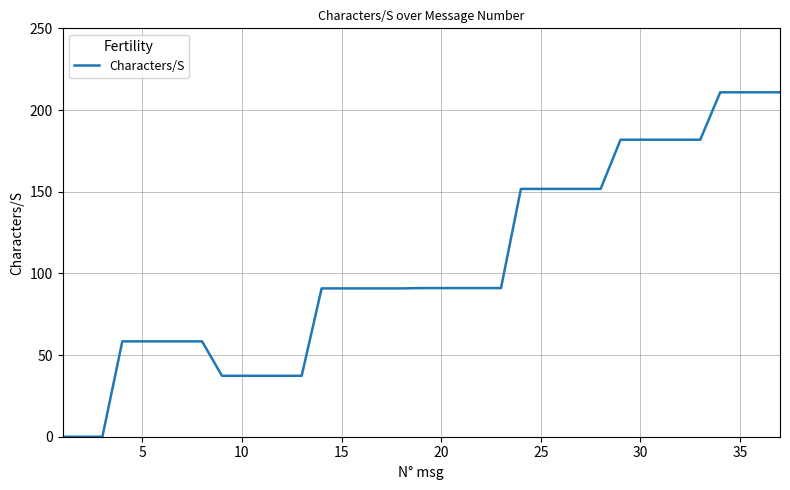

What is the difference between the maximum and minimum values?

210.8